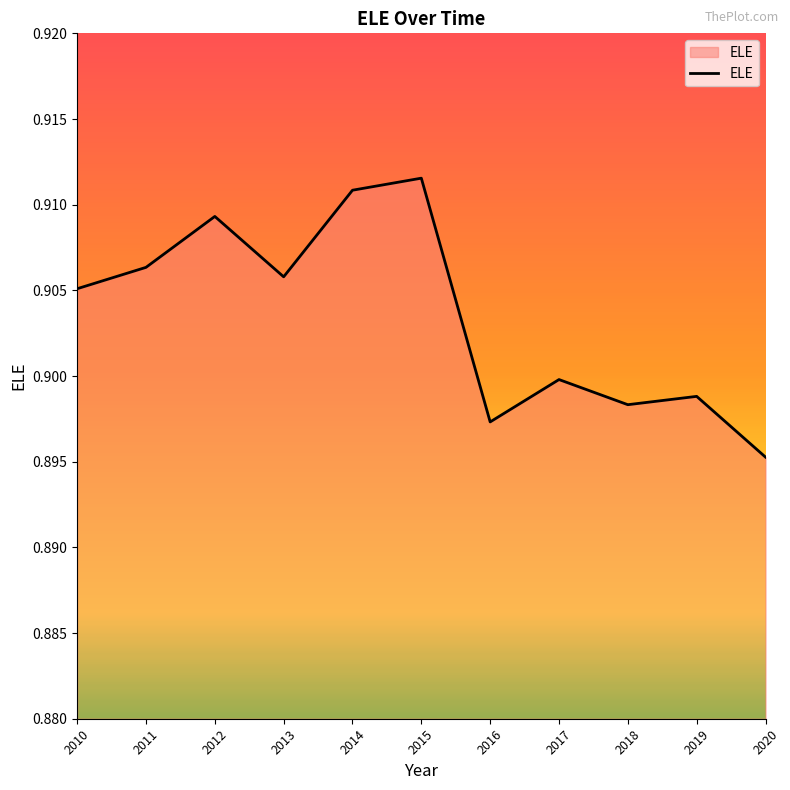

Is it true that the value at 2014 is 1.6?

False